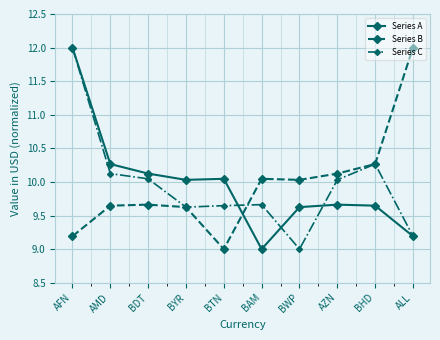

Which series changed the most between BAM and BHD?

Series A